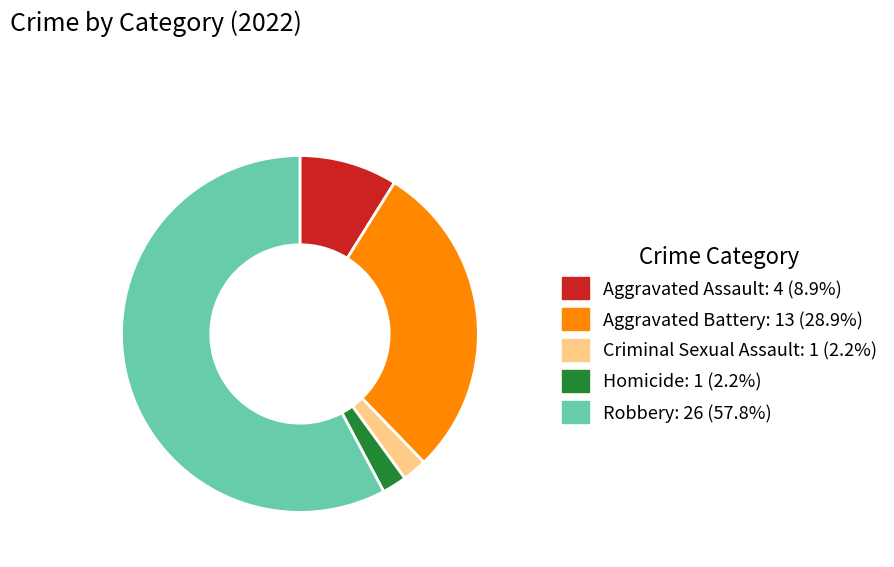

Does any single category account for the majority?

Yes